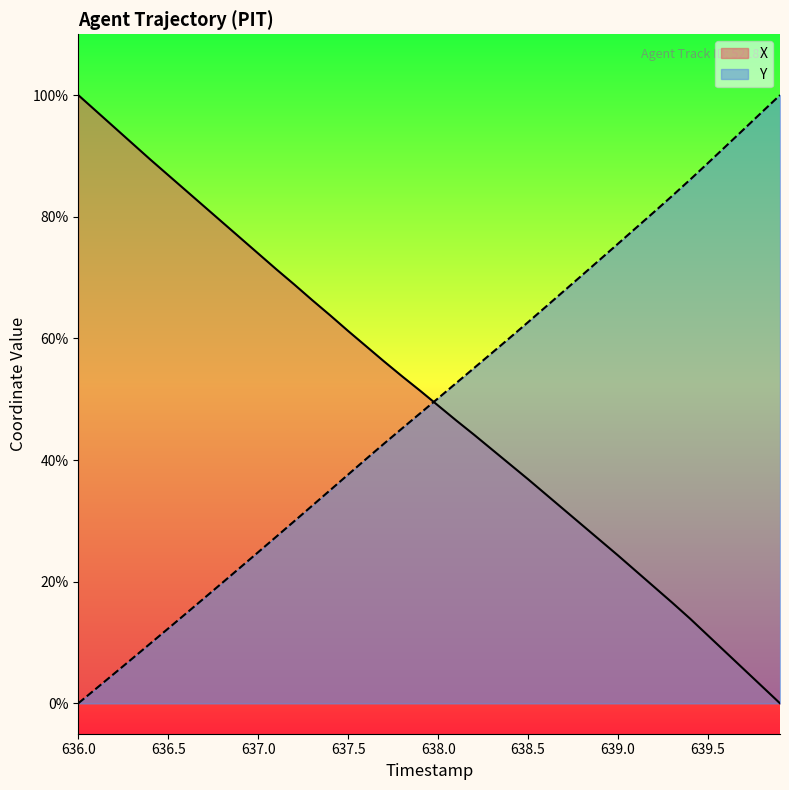

Which series has the largest total across all categories?

X